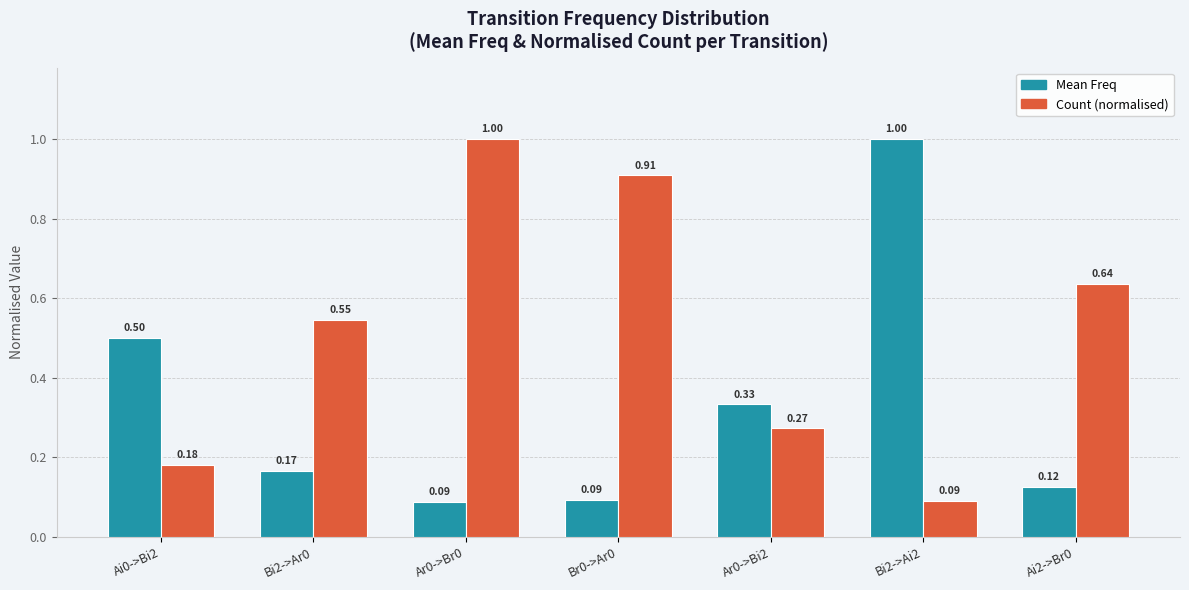

What is the spread (max minus min) of values at Bi2->Ar0?

0.4